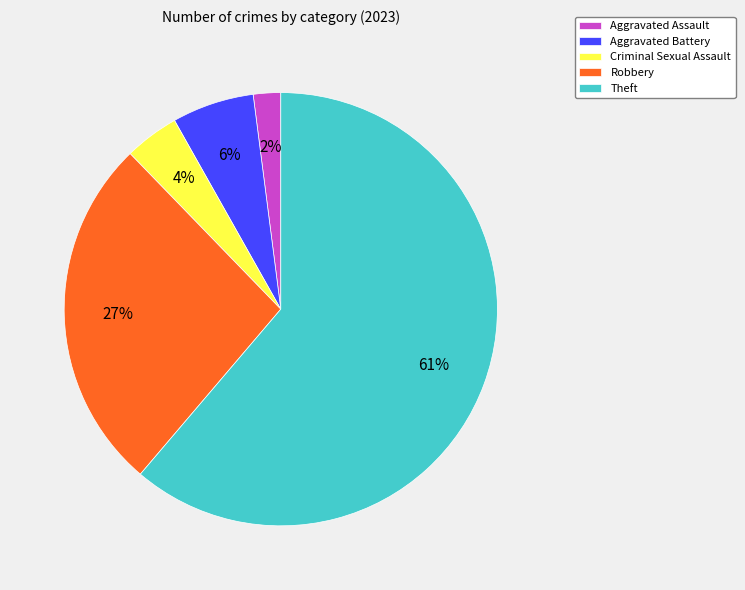

To the nearest percent, what is the combined percentage of Aggravated Assault and Criminal Sexual Assault?

6%